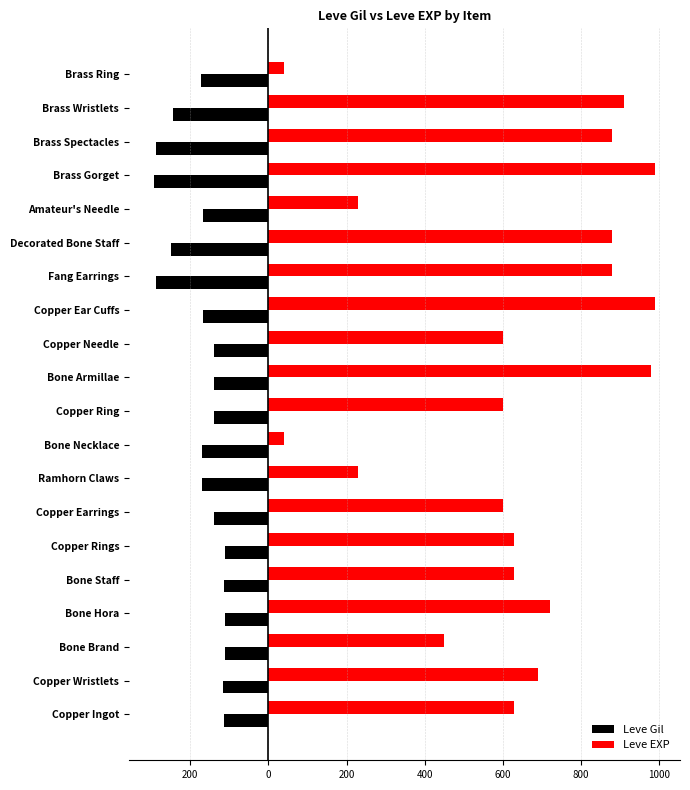

What are all the series names shown in the legend?

Leve Gil, Leve EXP